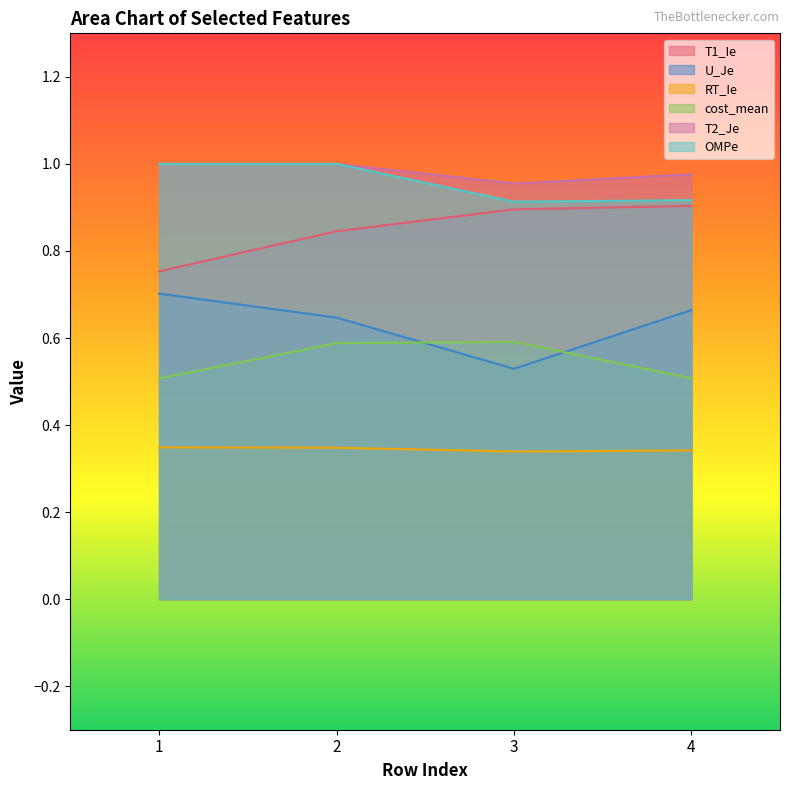

What are all the series names shown in the legend?

T1_Ie, U_Je, RT_Ie, cost_mean, T2_Je, OMPe